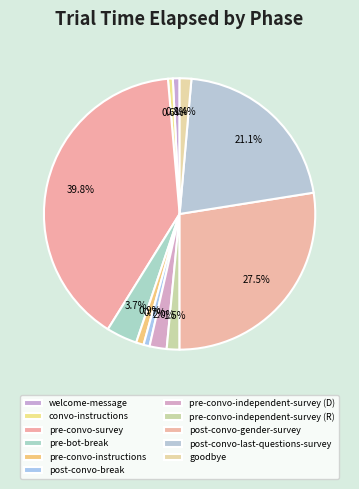

Which category has the smallest portion of the pie?

convo-instructions